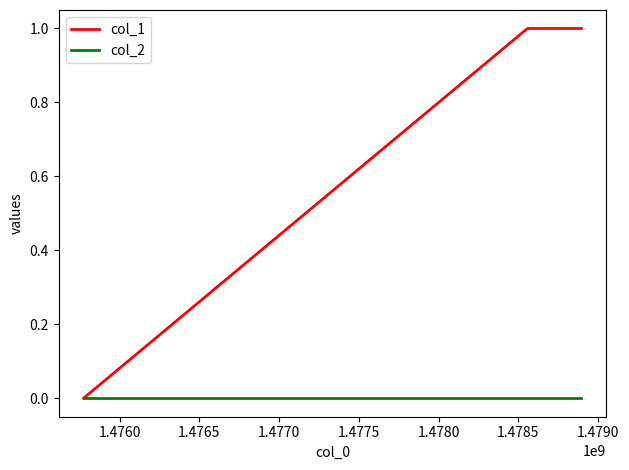

Which series has the largest total across all categories?

col_1